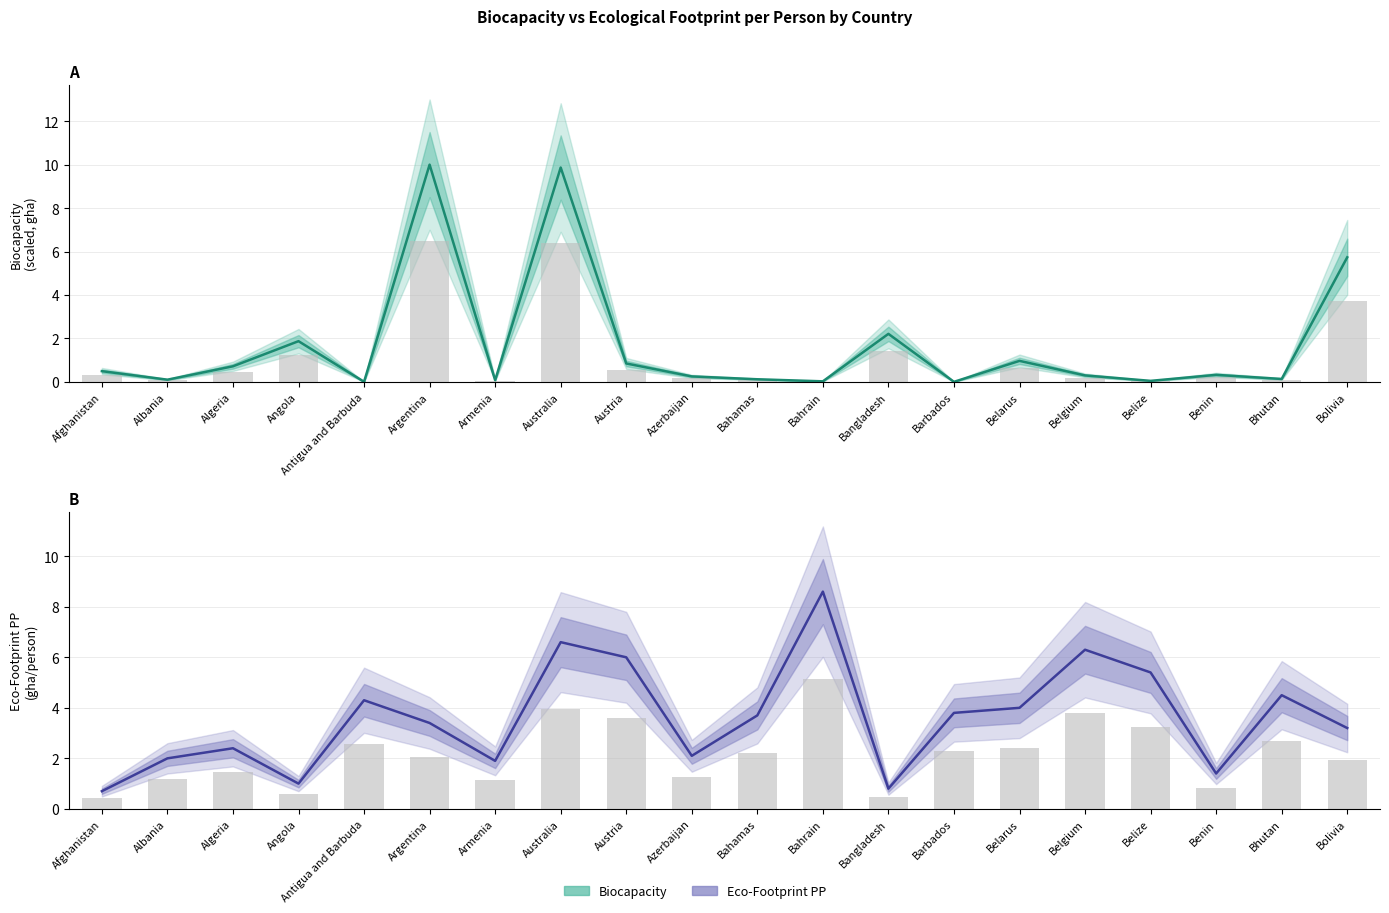

At which label does Eco-Footprint PP first exceed 3?

Antigua and Barbuda